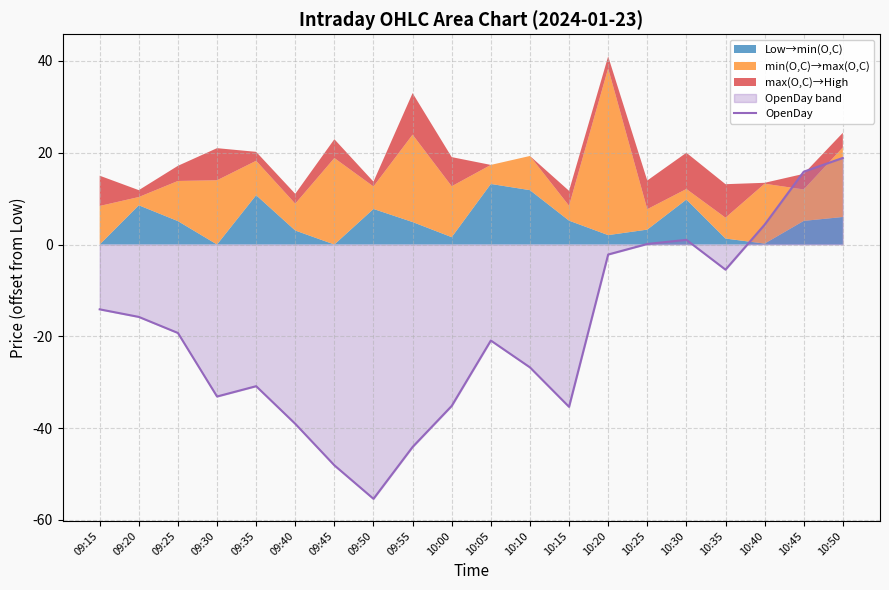

Which category has the lowest value in the OpenDay series?

09:50